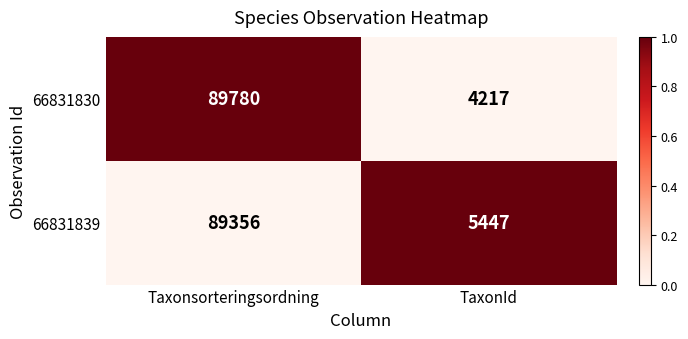

What is the difference between the highest and lowest values at Taxonsorteringsordning?

424